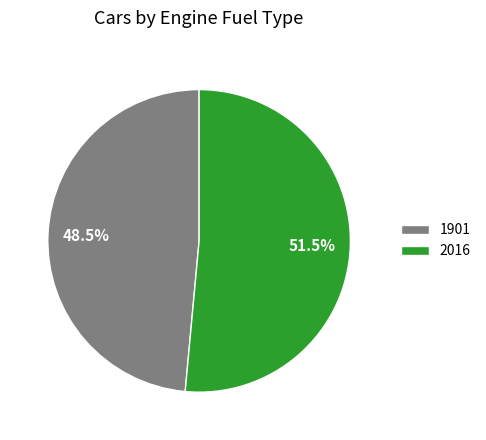

How many slices are in this pie chart?

2